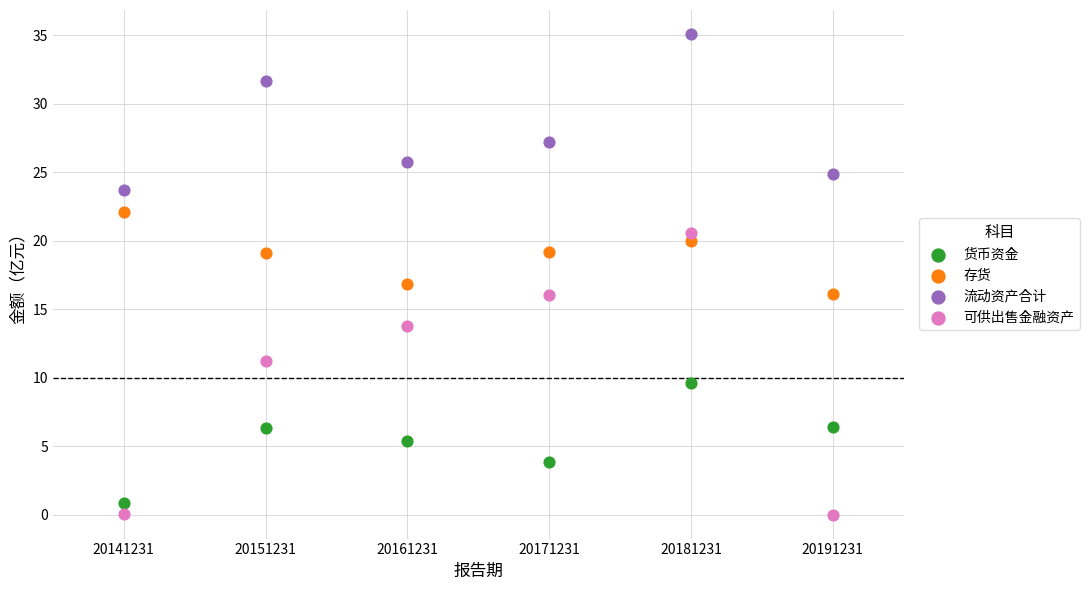

Which series contains the highest Y value?

流动资产合计